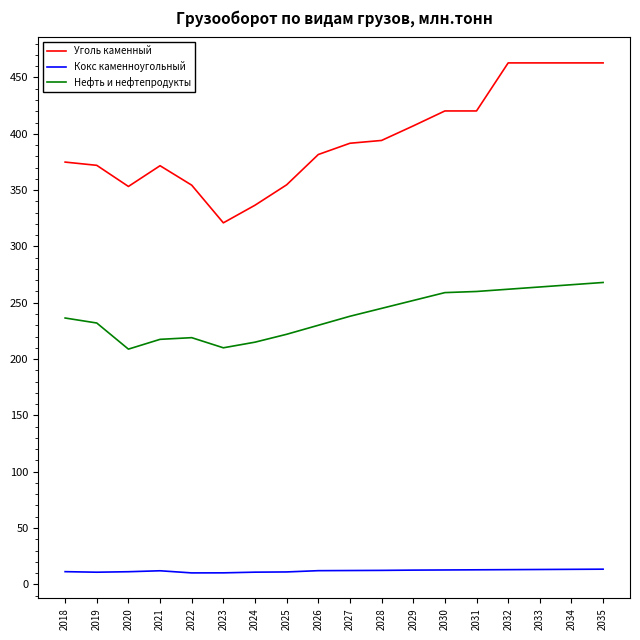

What is the total value across all series at 2021?

601.2